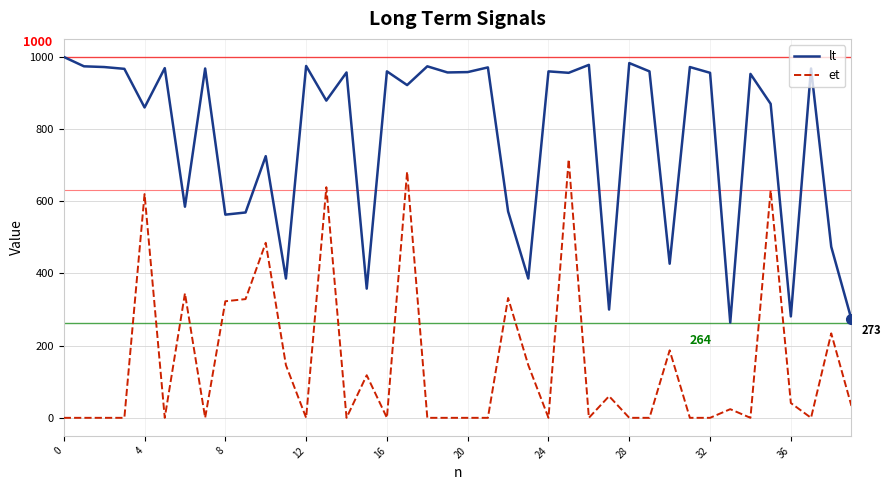

Which series has the largest total across all categories?

lt